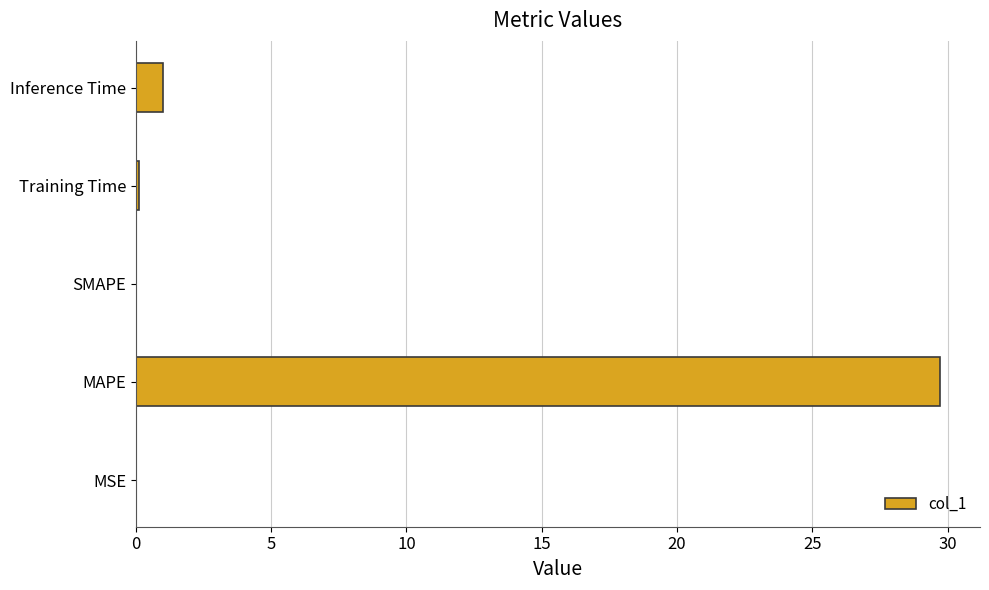

The value at MSE is 0.0. True or false?

True